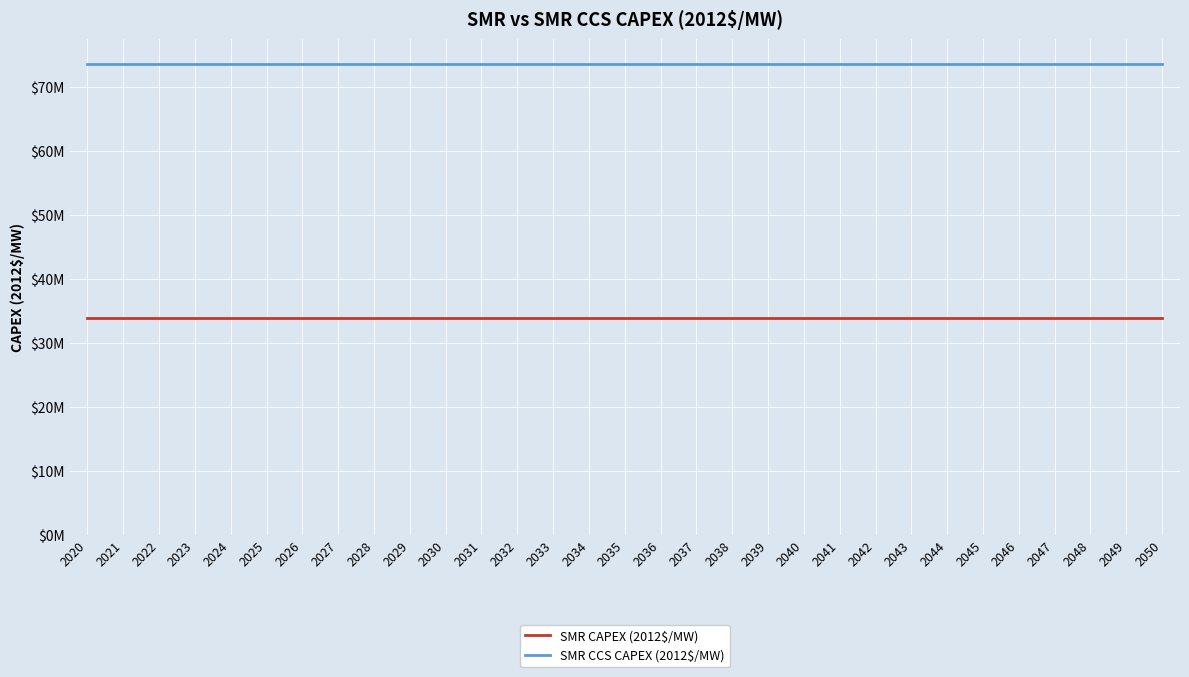

List the series in order of their overall mean, highest first.

SMR CCS CAPEX (2012$/MW), SMR CAPEX (2012$/MW)